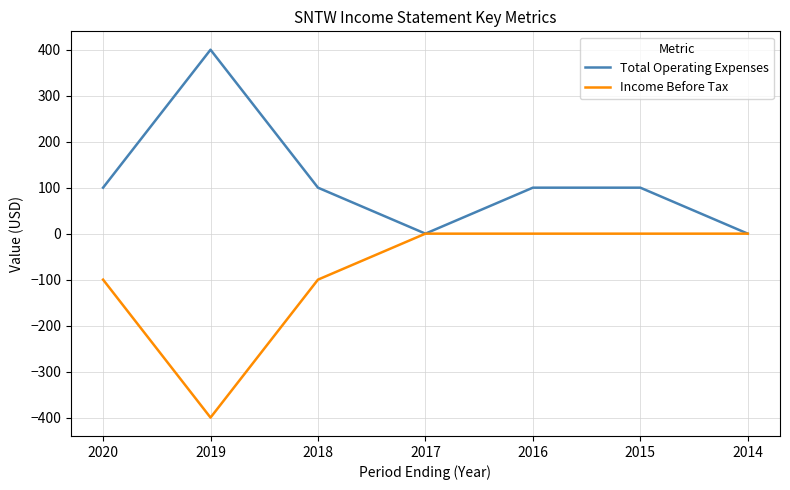

What is the difference between the maximum and minimum values in the Income Before Tax series?

400